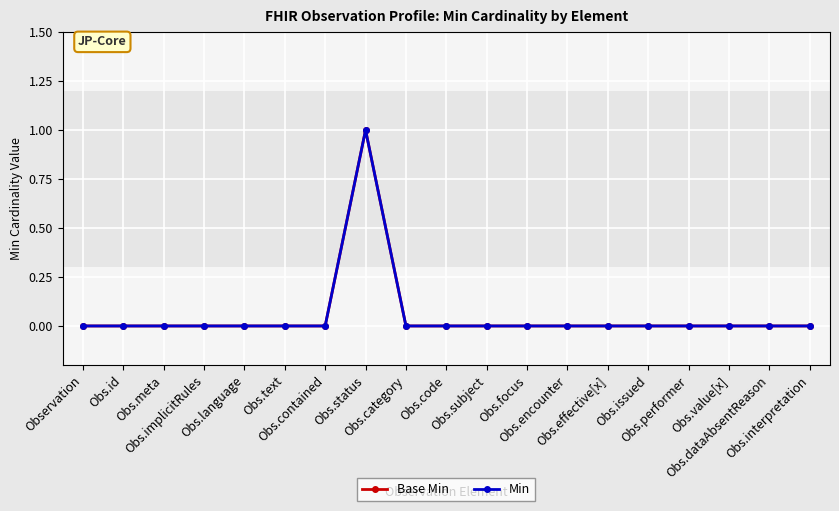

What is the label of the 14th point from the right?

Obs.text